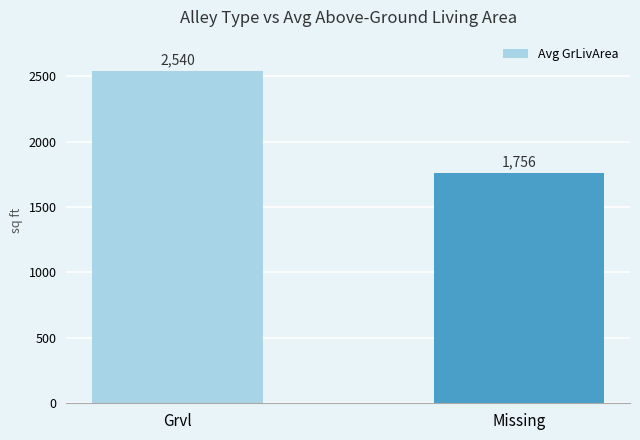

What is the sum of the values at Missing and Grvl?

4296.5